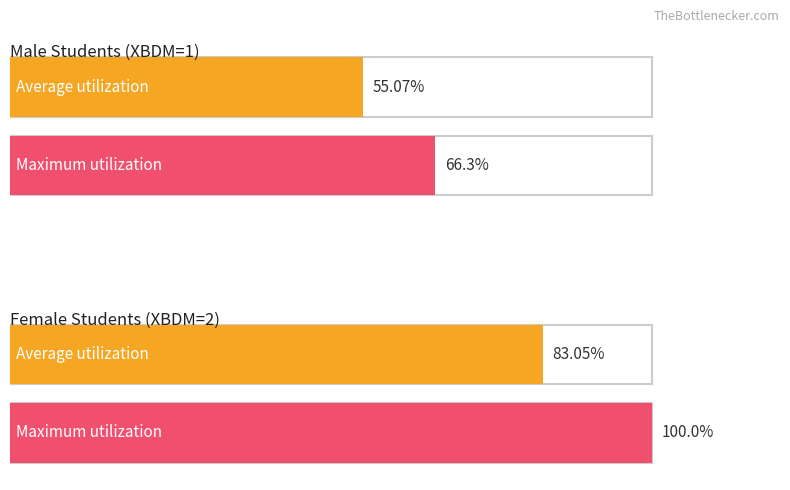

What is the minimum value shown in the chart?

55.1